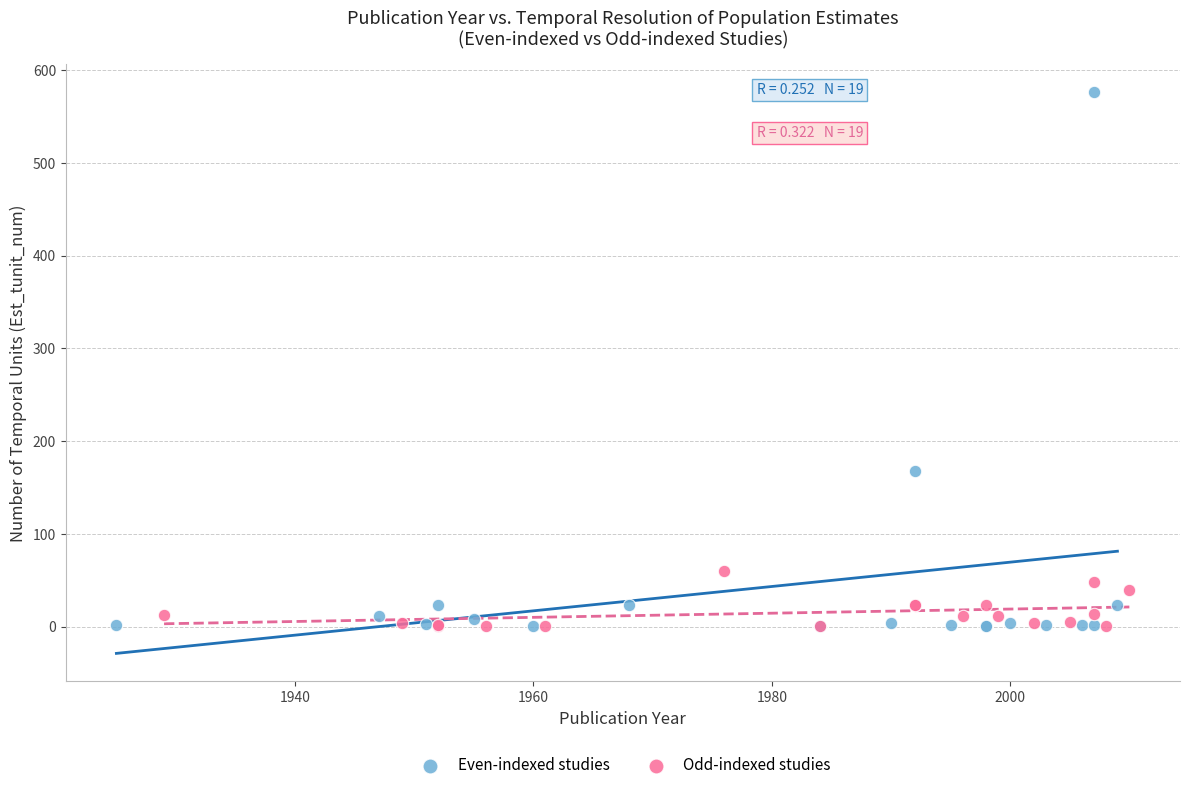

Which series contains the highest Y value?

Even-indexed studies